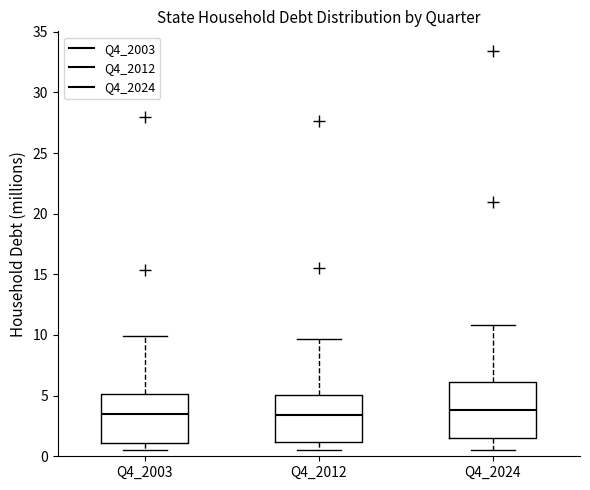

Where does the median line of the box for Q4_2003 sit on the y-axis? The values are not printed on the chart, so give them approximately, as read against the axis.

3.5